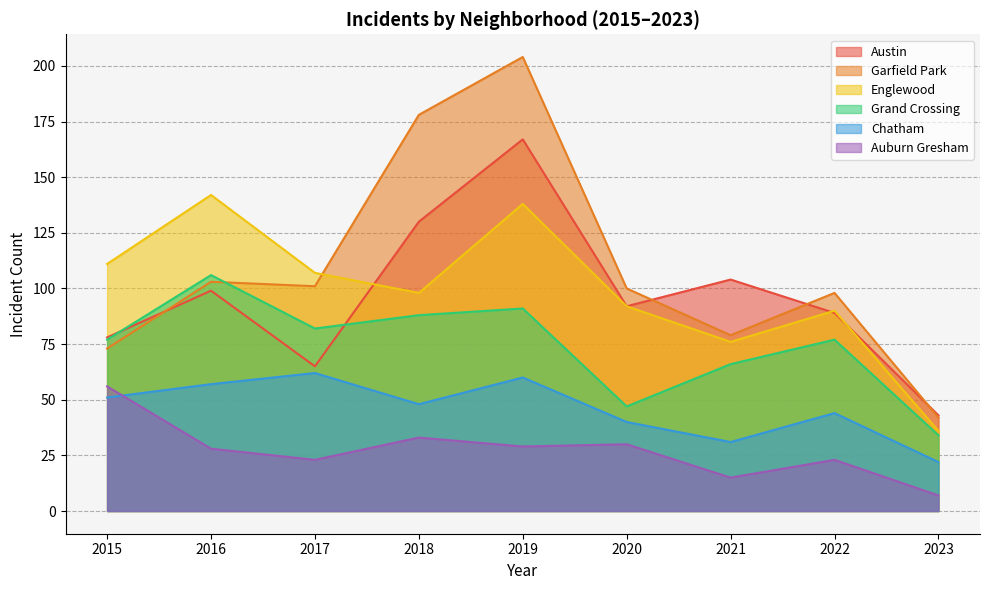

What is the smallest value displayed?

7